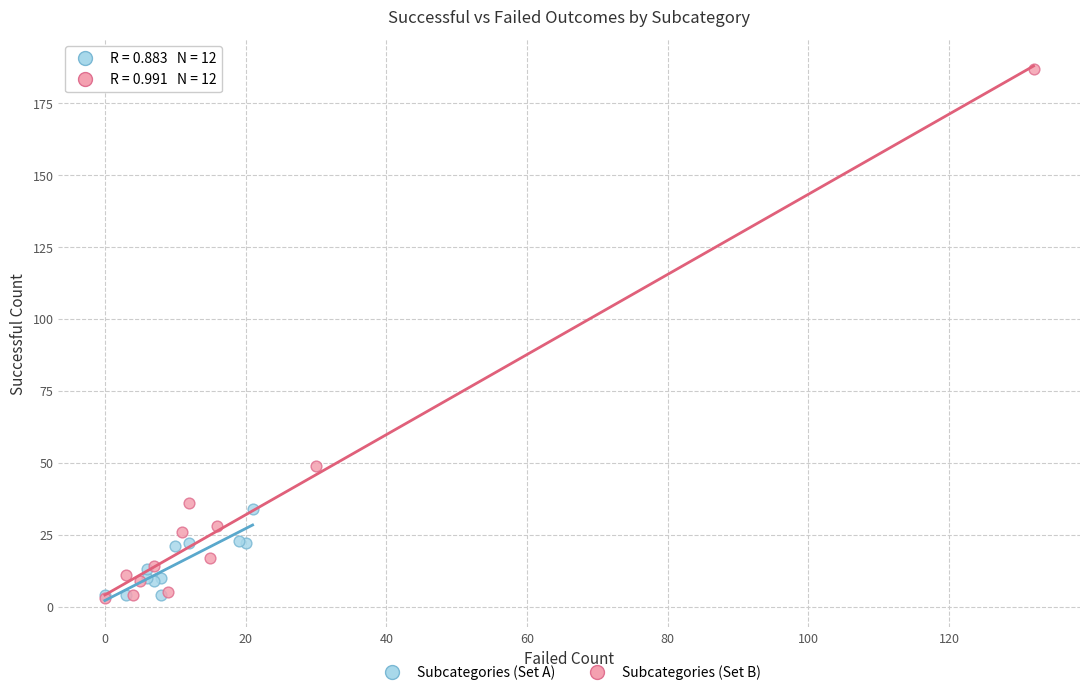

Which series contains the highest Y value?

Subcategories (Set B)